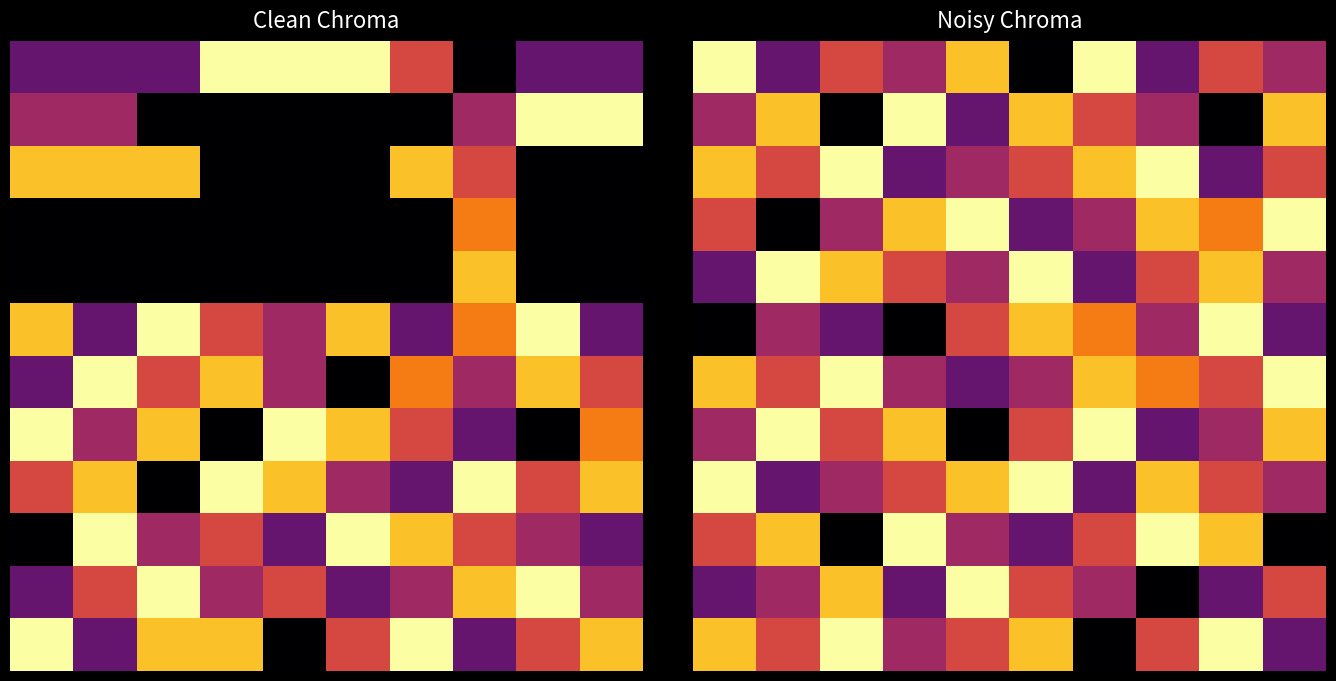

What is the total value across all series at 0?

50